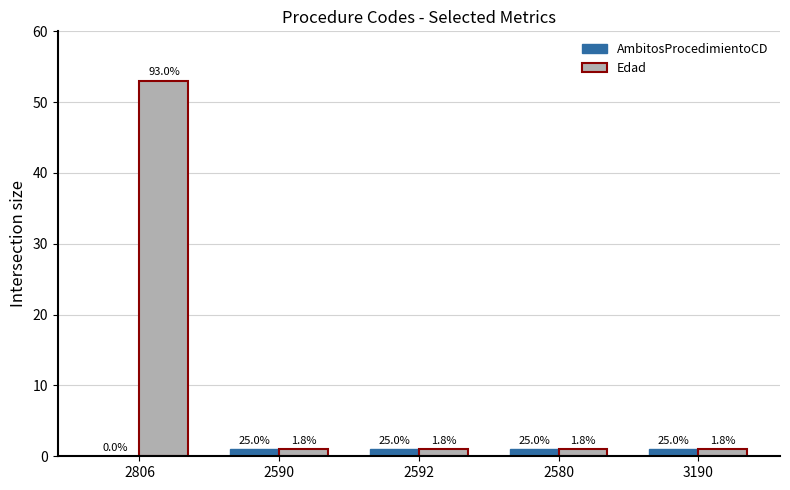

Which label corresponds to the largest value in the chart?

2806